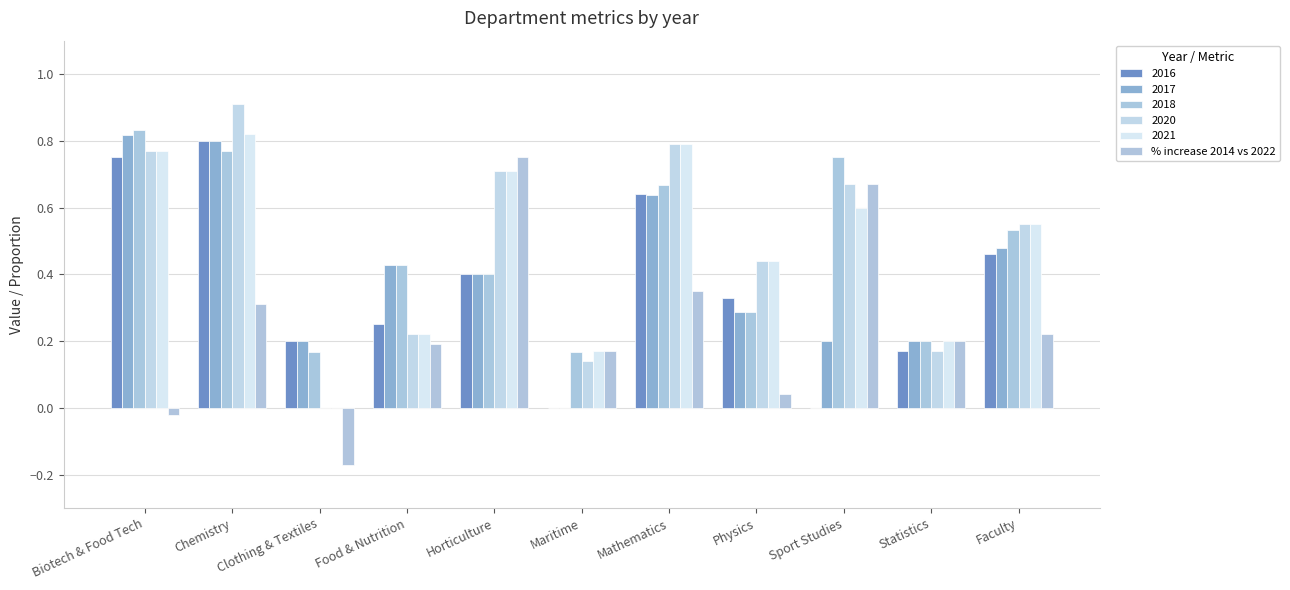

How many groups of bars are there?

11